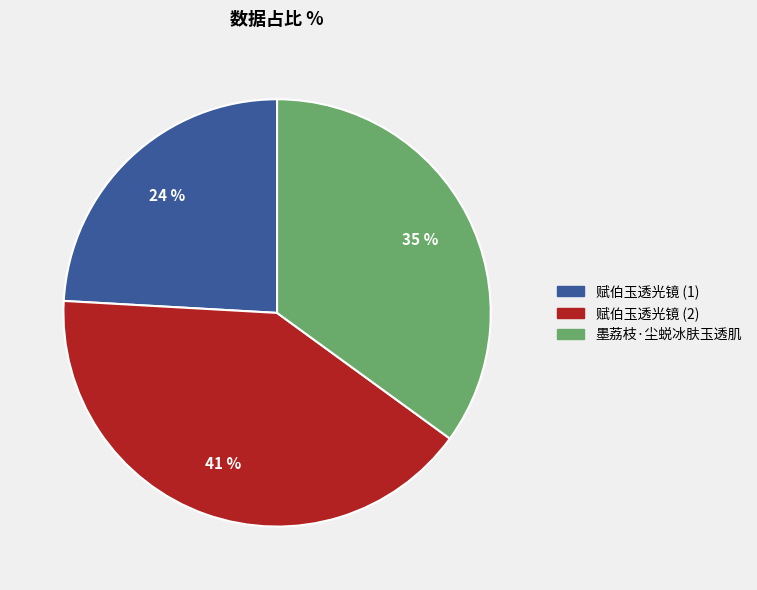

Approximately how many times larger is the value at 赋伯玉透光镜 (2) compared to 墨荔枝·尘蜕冰肤玉透肌?

1.2